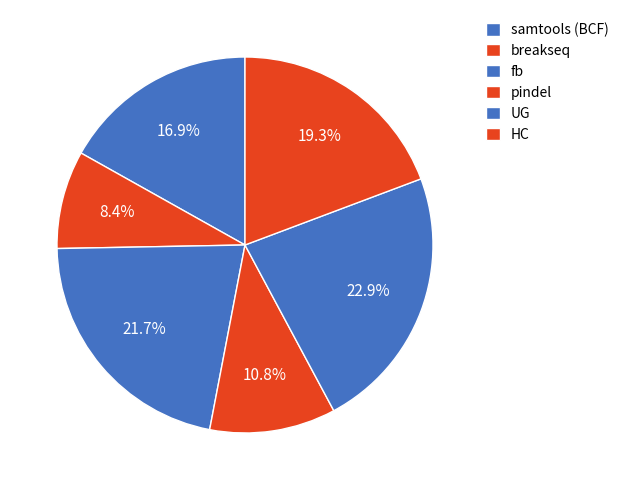

Count the number of slices in the pie.

6